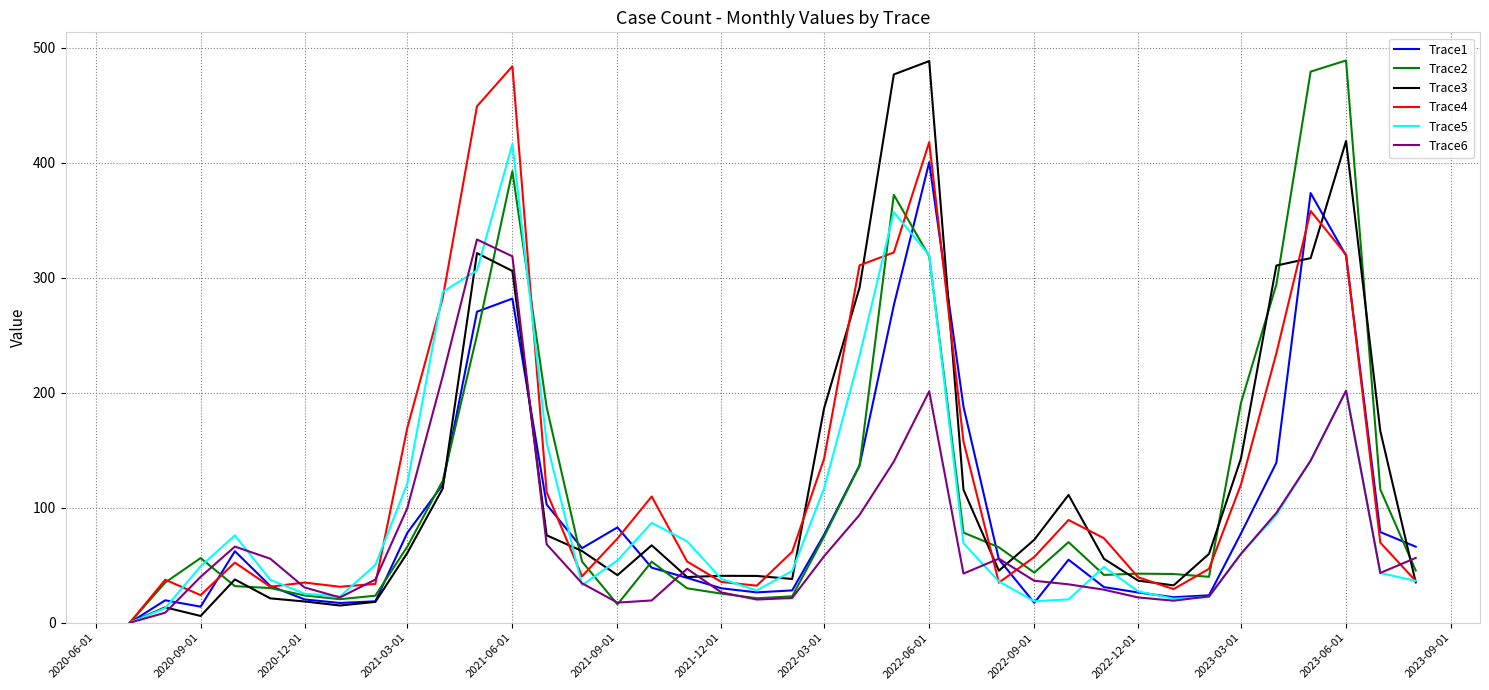

How many lines are shown in the chart?

6